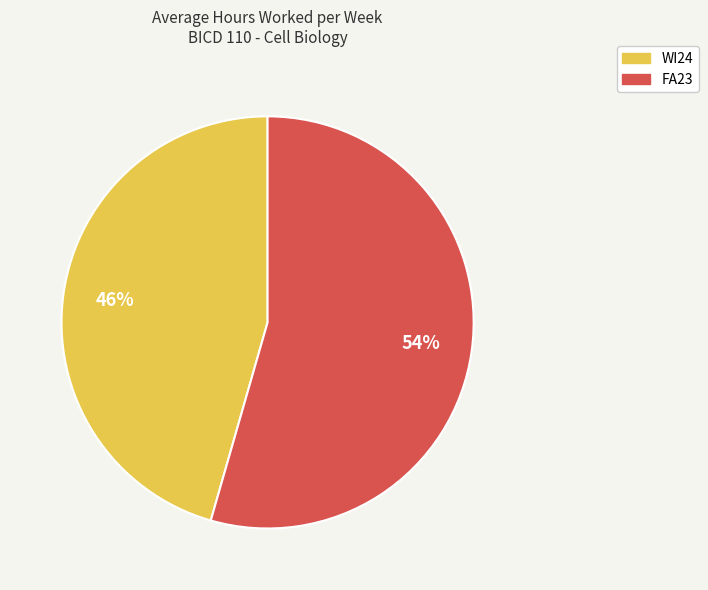

Is the sum of WI24 and FA23 greater than half?

Yes